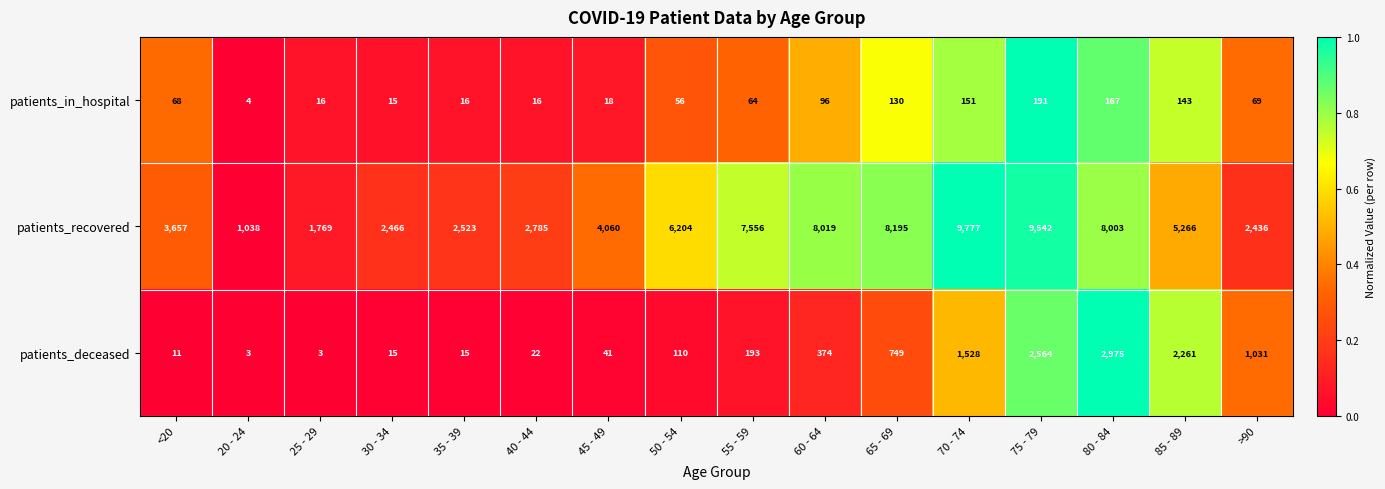

At which category is the sum across all series the highest?

75 - 79